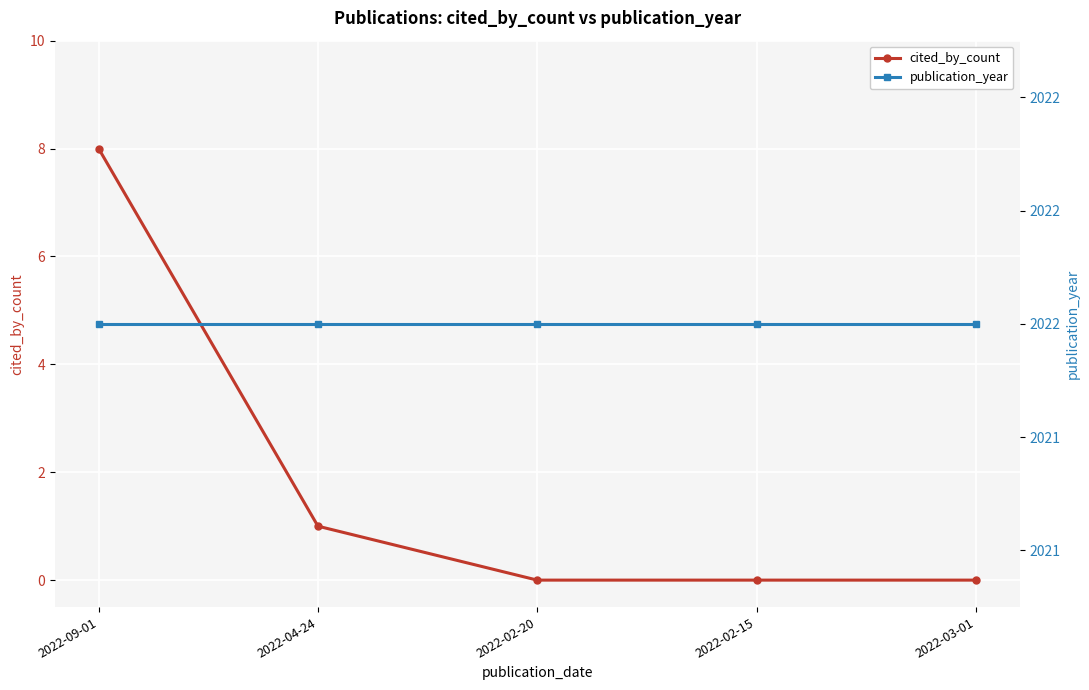

At which label does cited_by_count reach its peak?

2022-09-01